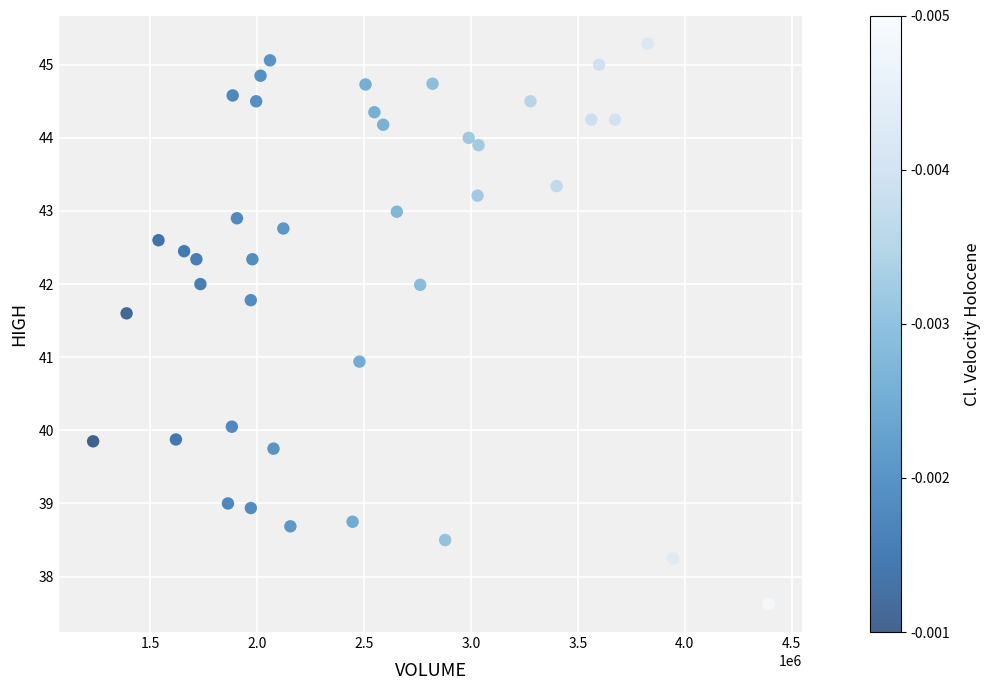

What is the range of X values (max minus min)?

3159500.0